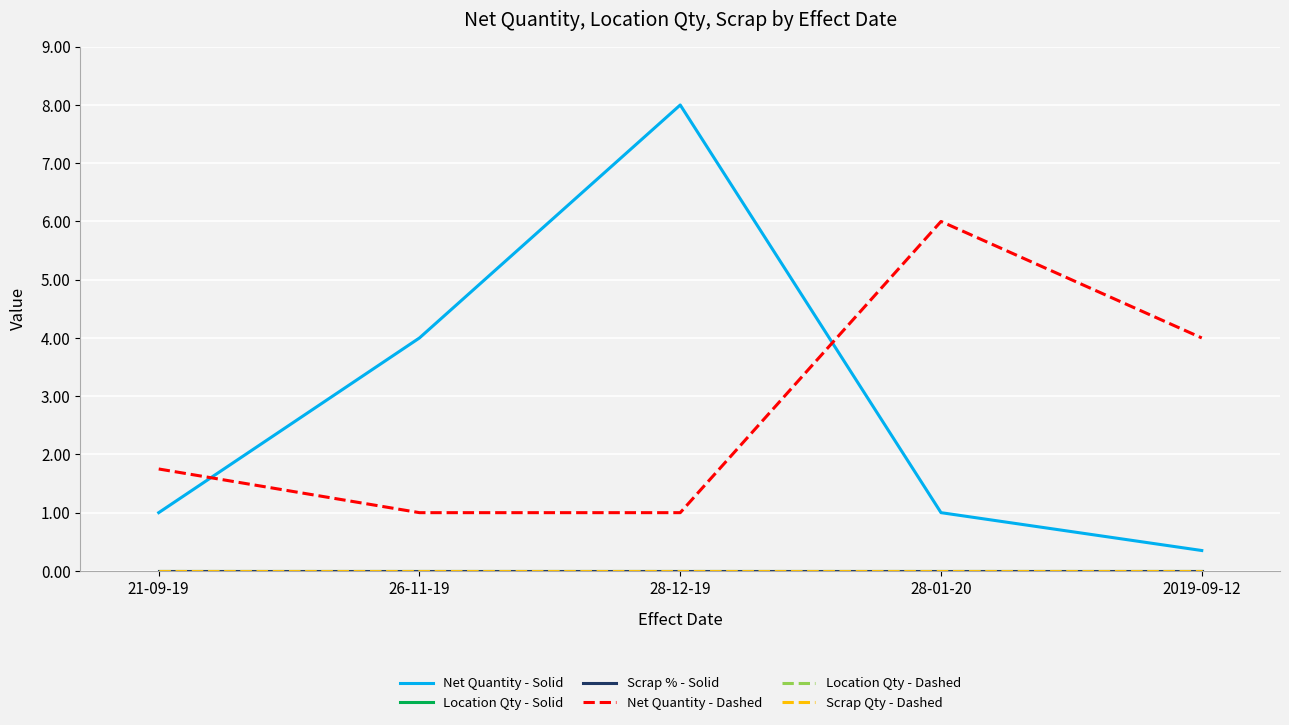

What is the spread (max minus min) of values at 28-12-19?

8.0